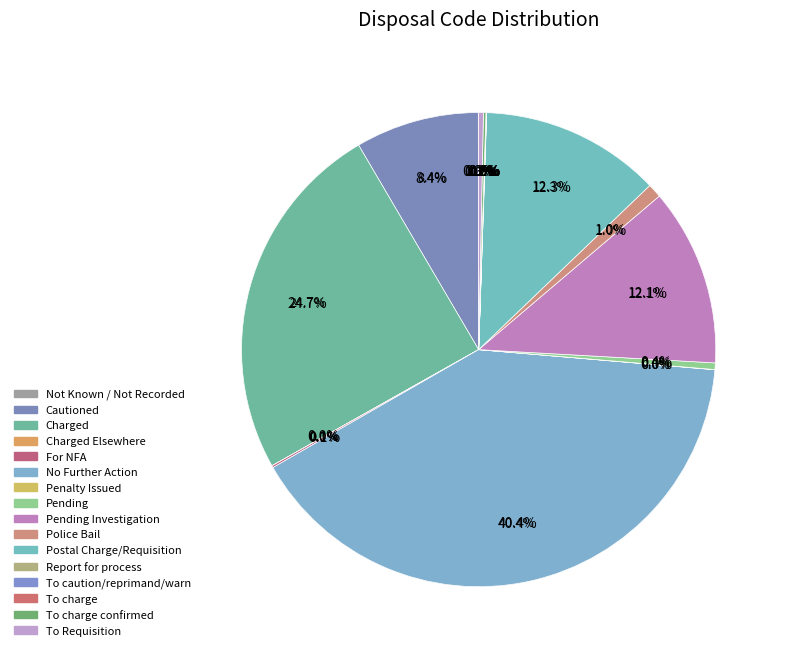

Is it true that Report for process is 6% of the pie?

False